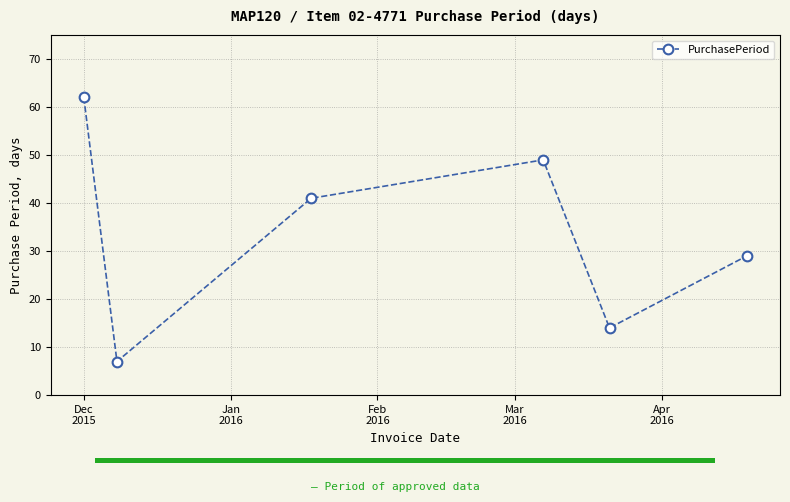

In PurchasePeriod, how many points are higher than both neighbors (excluding endpoints)?

1